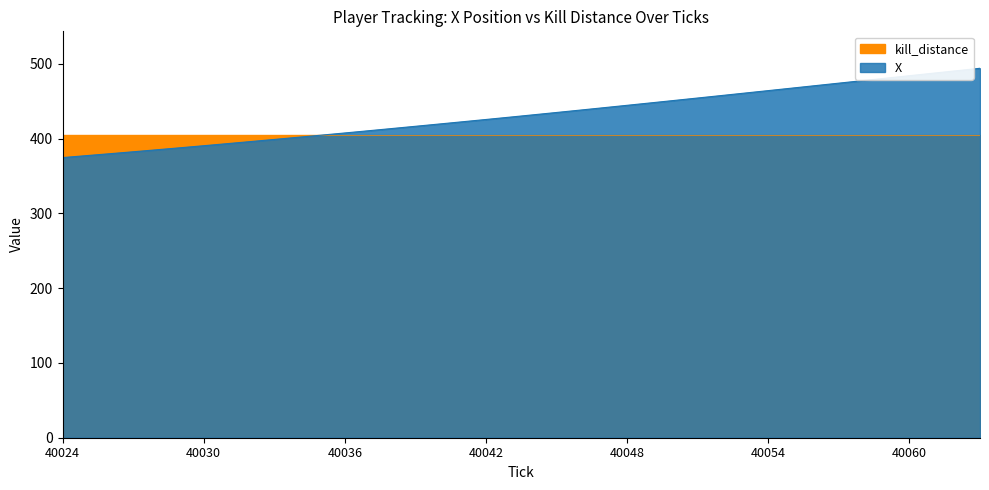

True or false: there are more than 1 points higher than both neighbors.

False